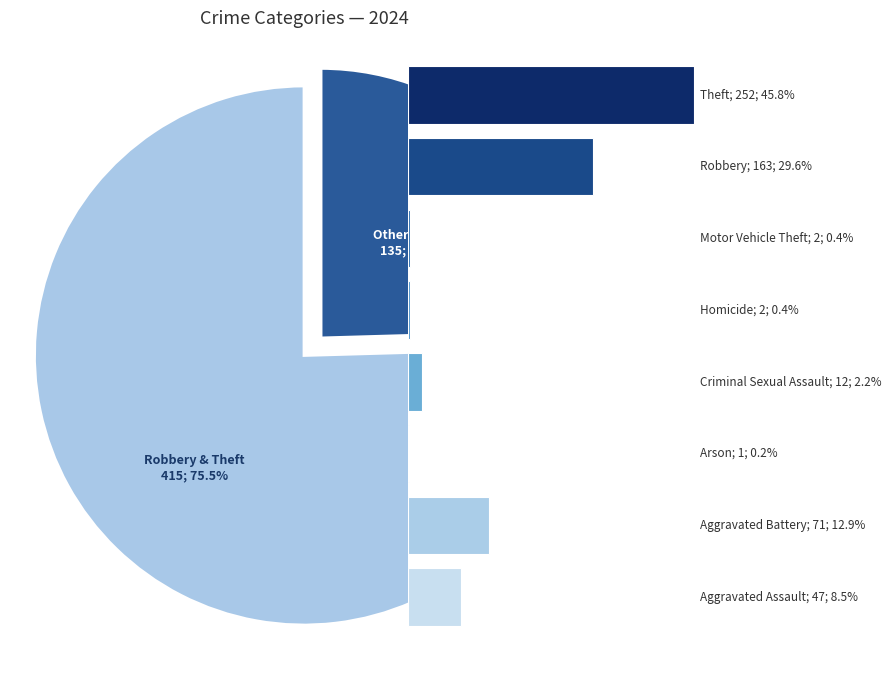

Rank the categories by value from highest to lowest.

Theft, Robbery, Aggravated Battery, Aggravated Assault, Criminal Sexual Assault, Homicide, Motor Vehicle Theft, Arson